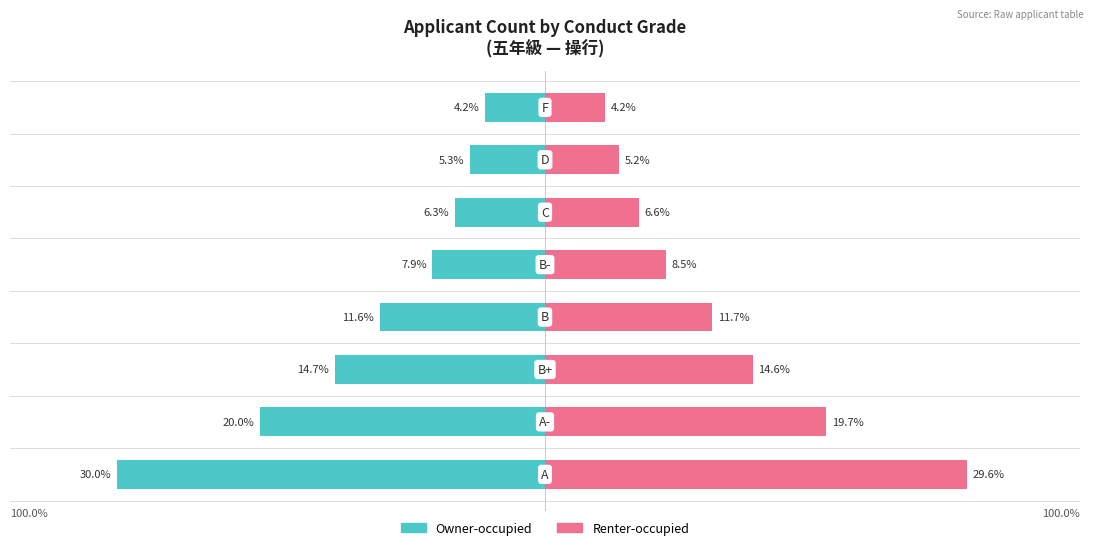

Between 0 and 3, which series saw the biggest shift?

Owner-occupied